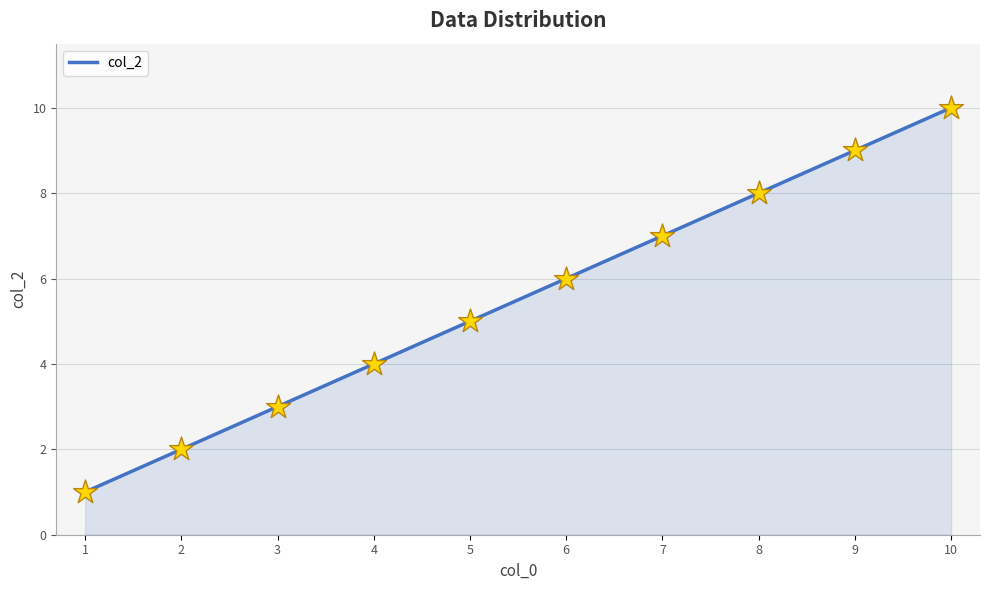

Which has a higher value, 9 or 10?

10